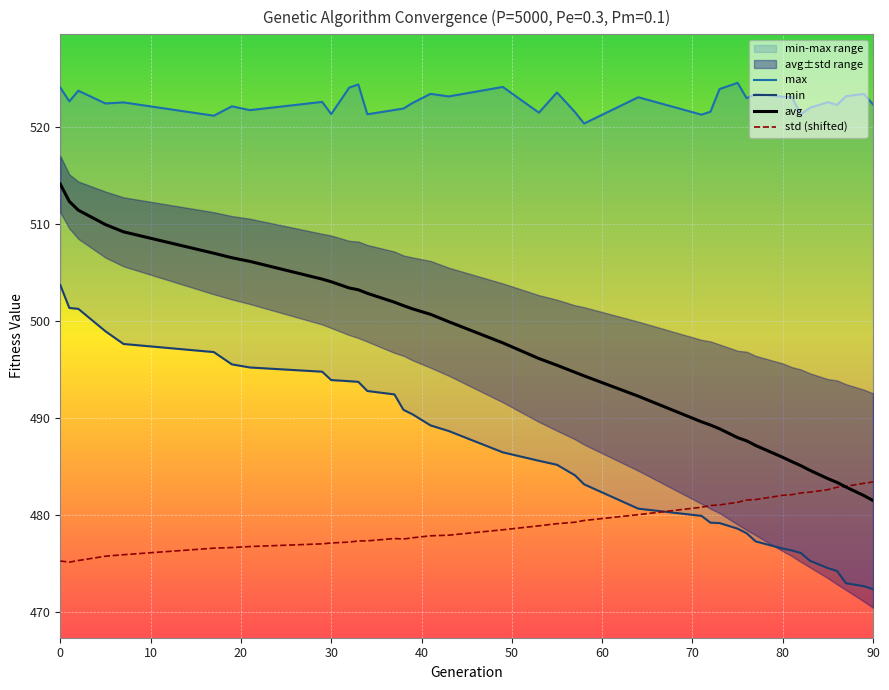

What is the highest value of the std (shifted) series?

483.4